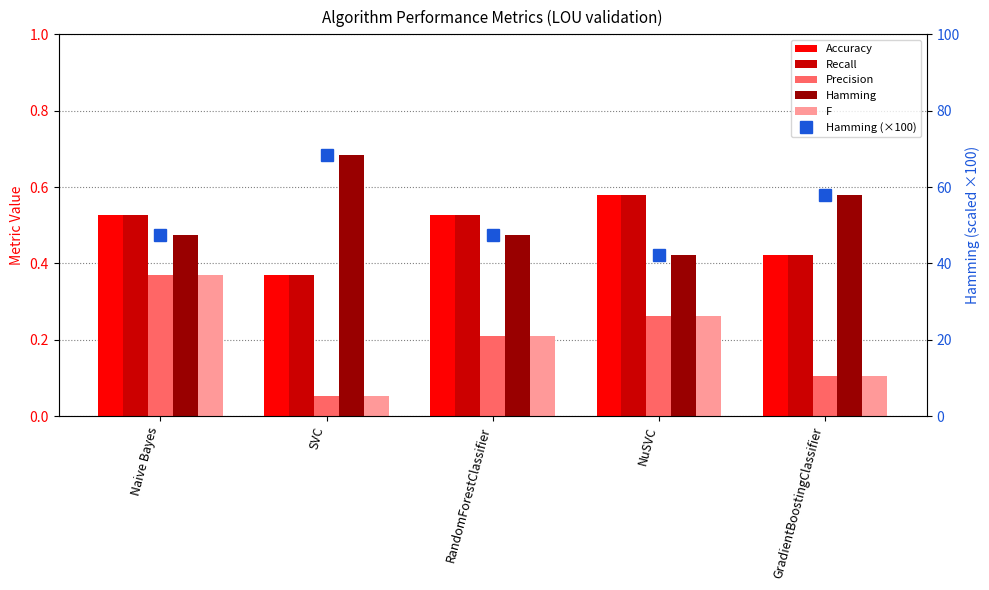

At which label is F closest to 0?

SVC